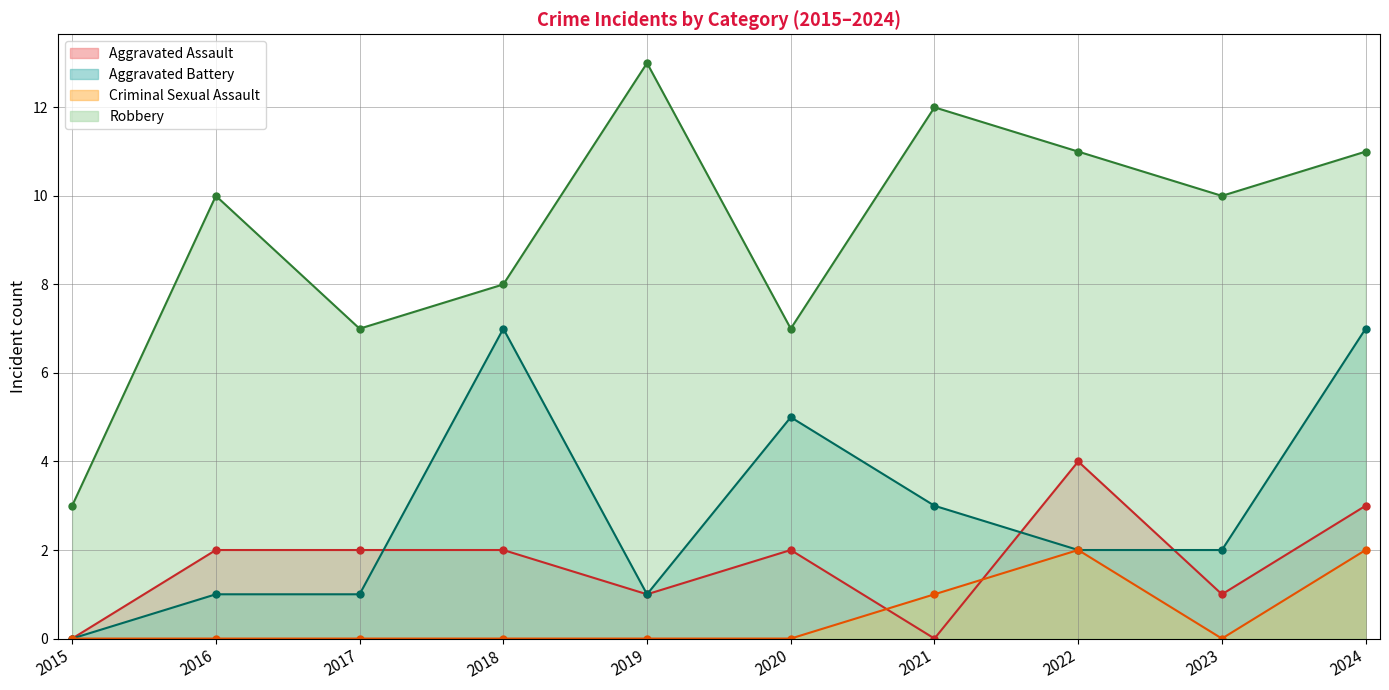

Reading left to right, extract all data points from this chart.

Aggravated Assault: 0	2	2	2	1	2	0	4	1	3
Aggravated Battery: 0	1	1	7	1	5	3	2	2	7
Criminal Sexual Assault: 0	0	0	0	0	0	1	2	0	2
Robbery: 3	10	7	8	13	7	12	11	10	11